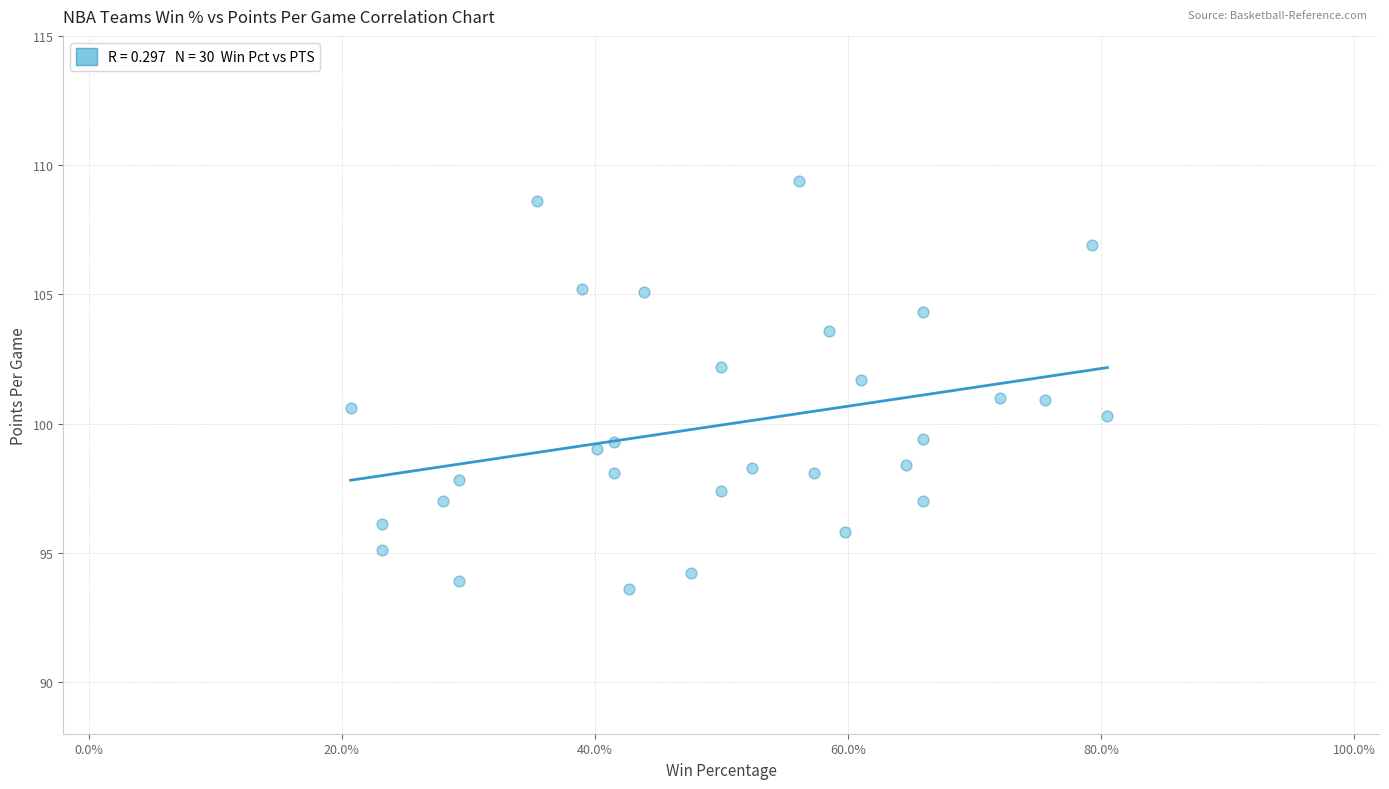

What is the range of Y values (max minus min)?

15.8